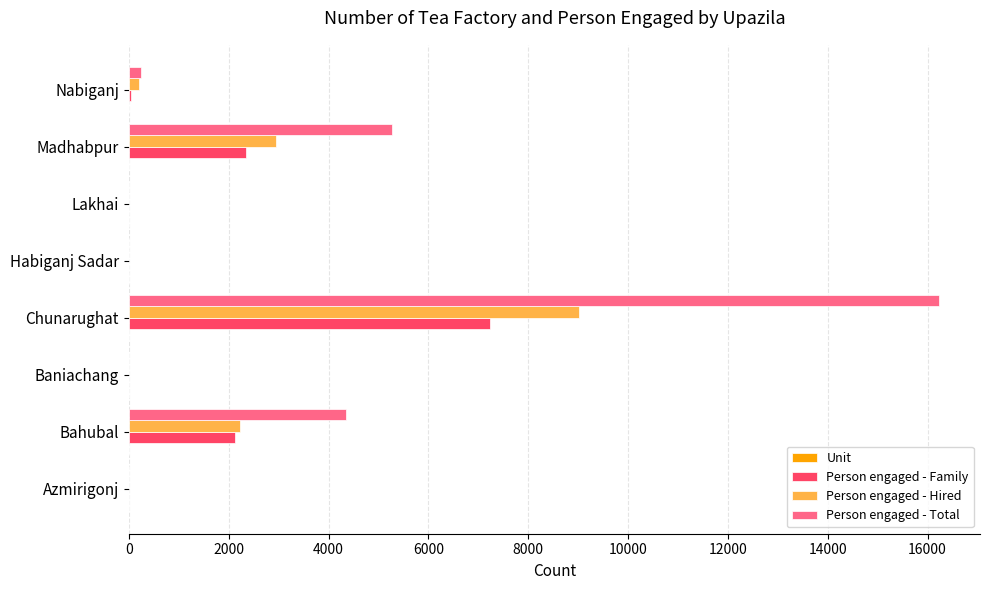

What is the sum of all Person engaged - Hired values?

14379